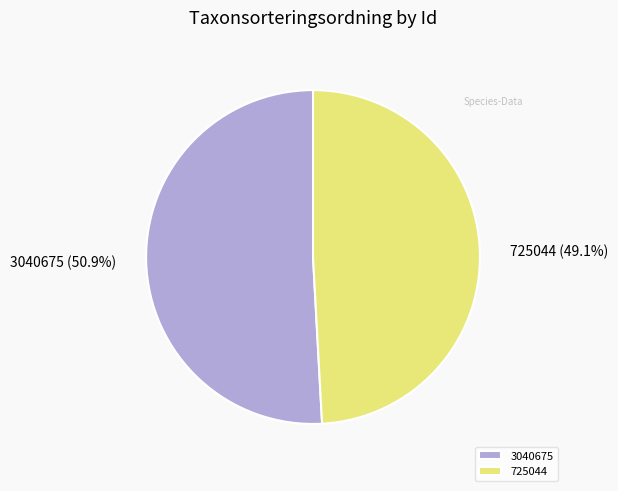

Which category has the smallest portion of the pie?

725044